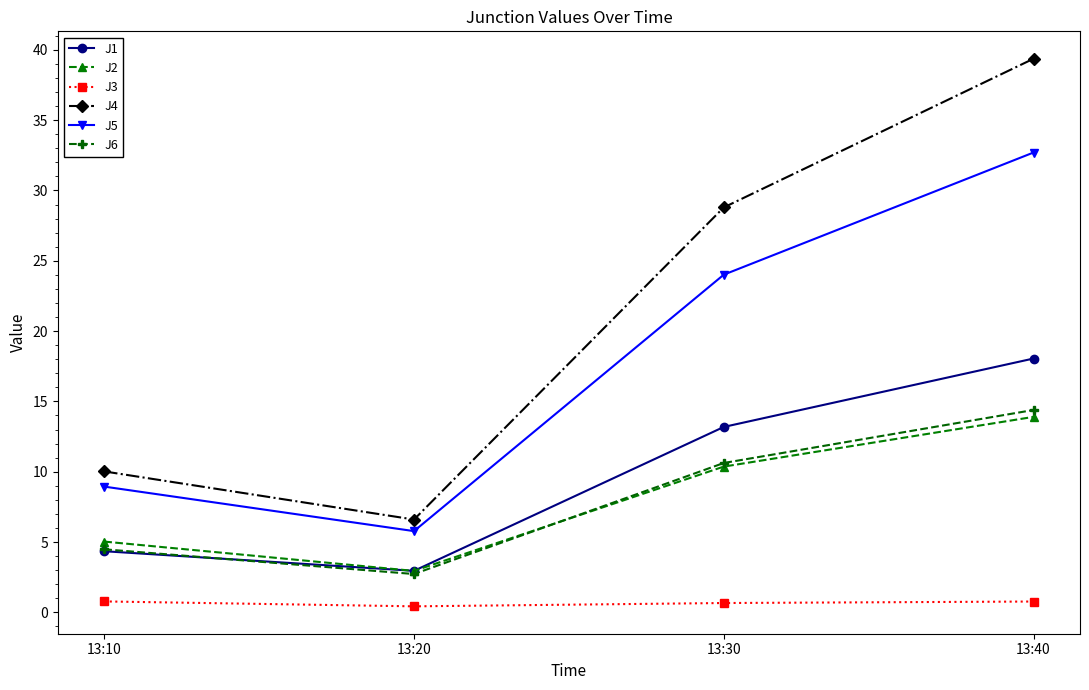

List the series in order of their peak value, lowest first.

J3, J2, J6, J1, J5, J4